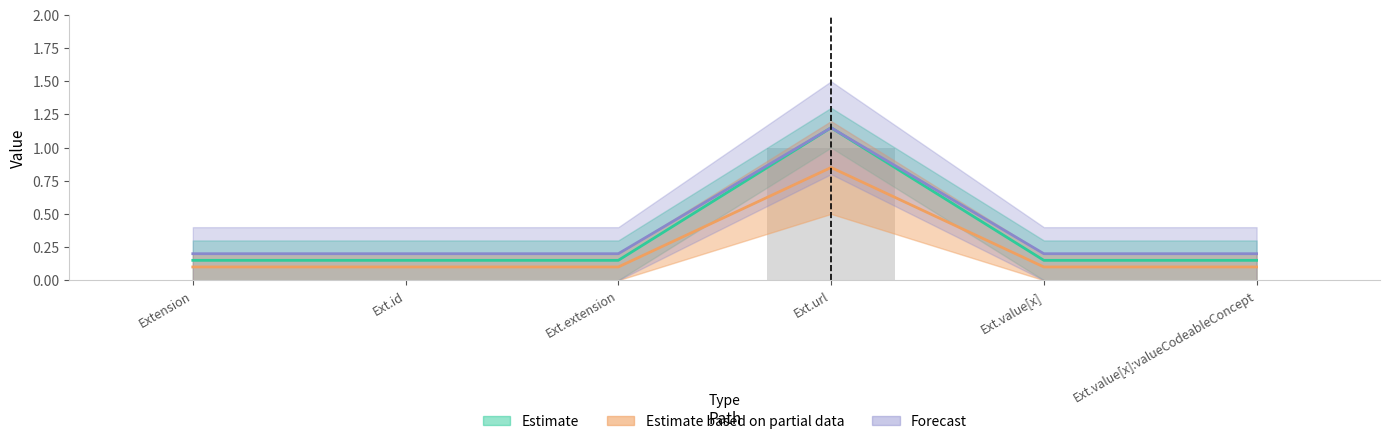

What is the label of the 6th bar from the right?

Extension